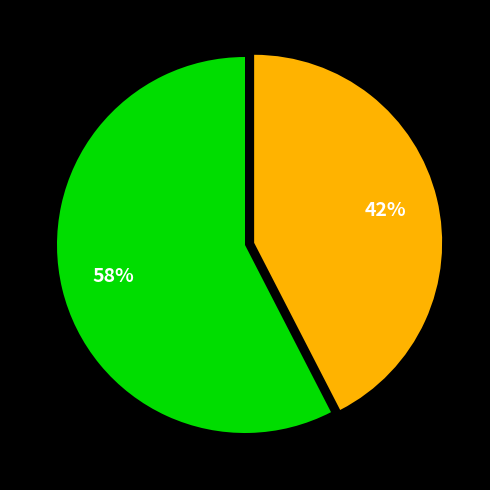

How many segments does this pie chart have?

2